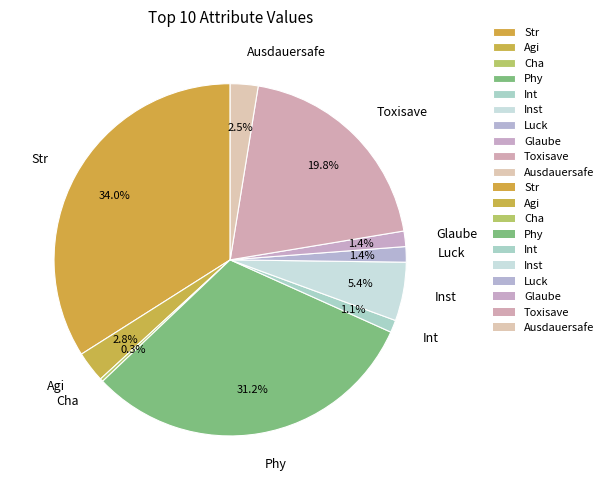

To the nearest percent, what is the difference between the Luck and Phy slice percentages?

30%